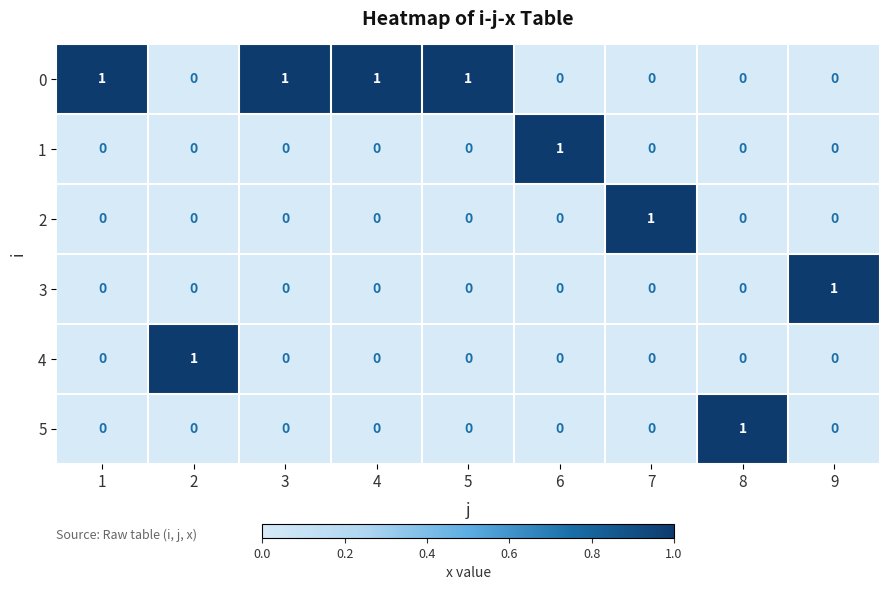

At how many categories does at least one series exceed 0?

9